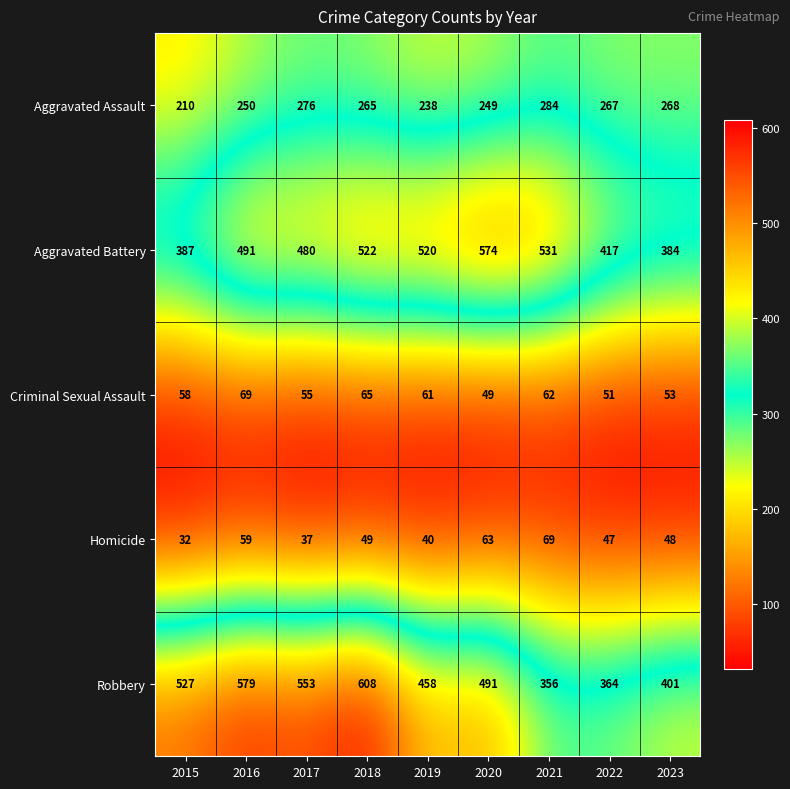

What value does the Aggravated Battery series have at 2015, to the nearest 50?

400